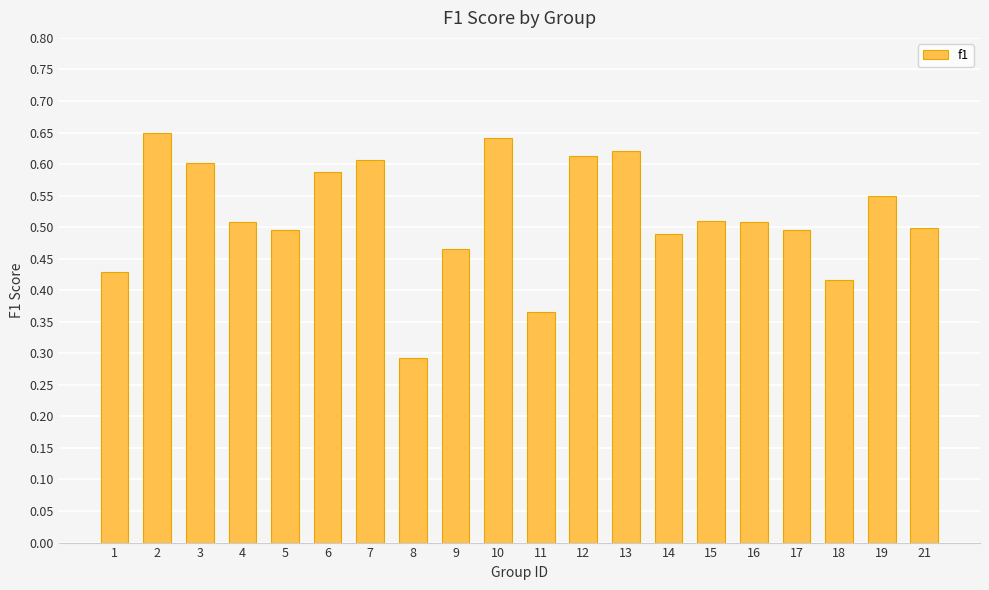

What is the sum of the values at 15 and 18?

0.9